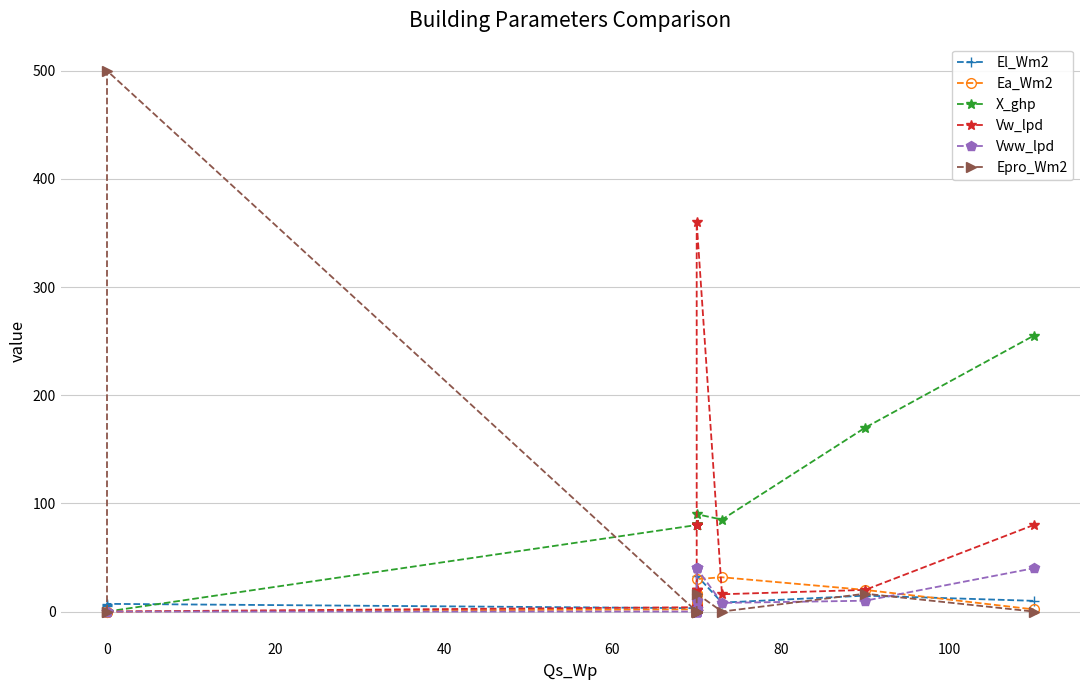

How many interior local peaks does the Epro_Wm2 series have?

3